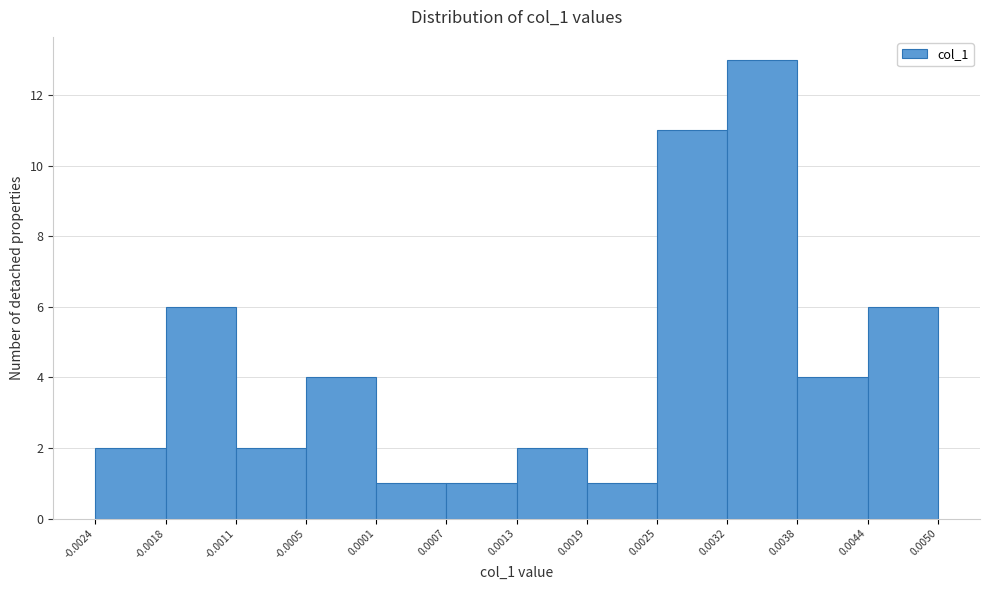

How tall is the bar that spans 0.0019 to 0.0025 on the x-axis? The values are not printed on the chart, so give them approximately, as read against the axis.

1